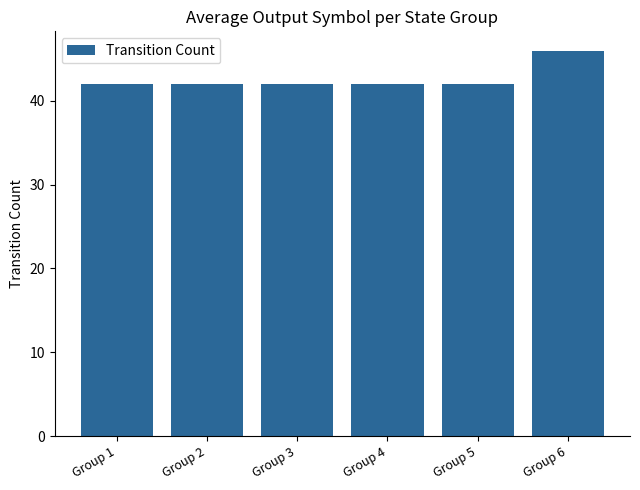

What is the value of the 1st bar from the left?

42